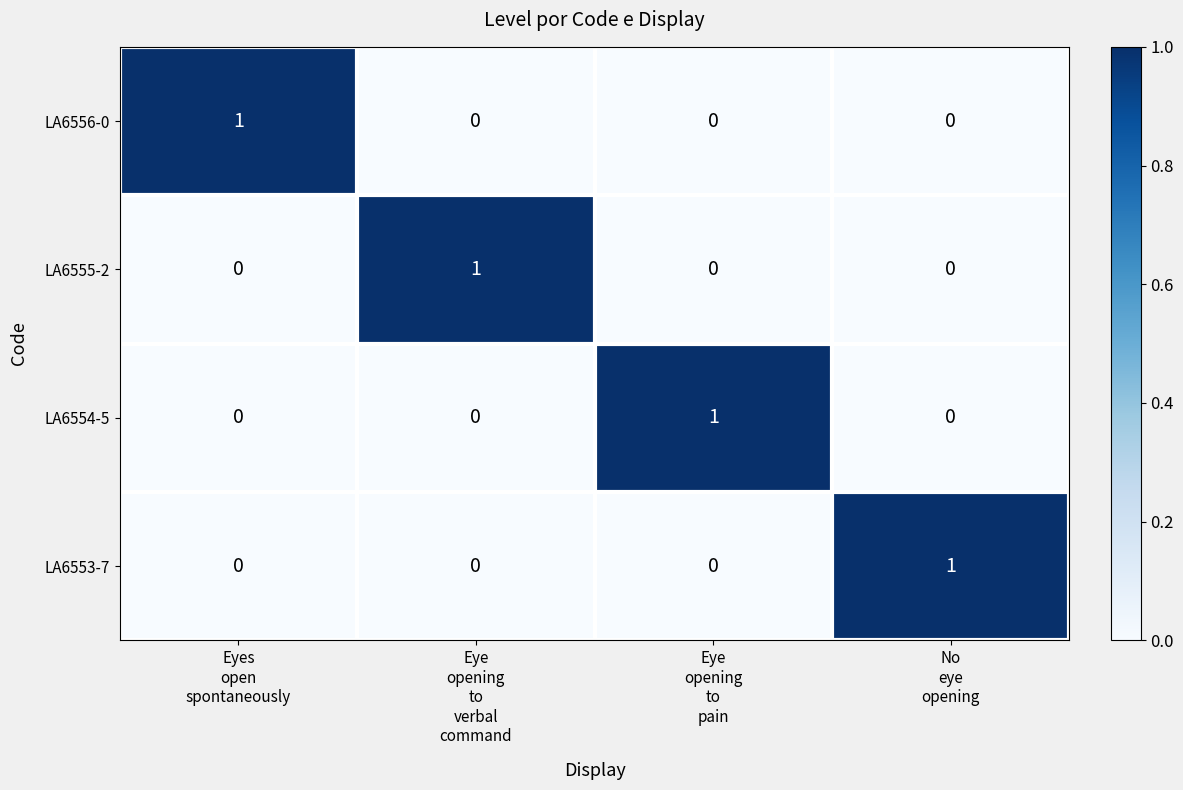

At how many categories does at least one series exceed 0?

4